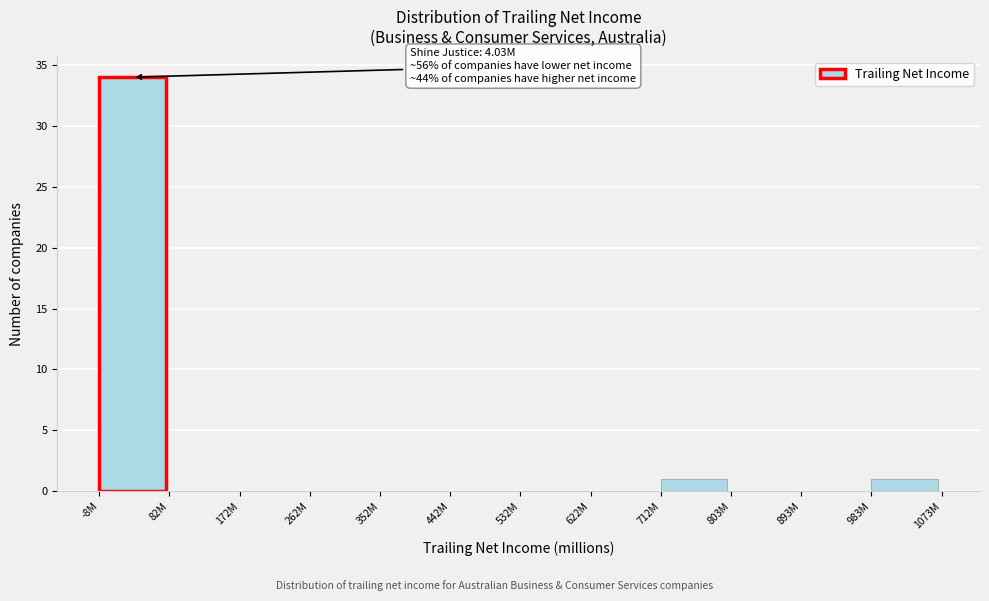

Reading right to left, list all the values displayed in this chart.

983M=1	893M=0	803M=0	712M=1	622M=0	532M=0	442M=0	352M=0	262M=0	172M=0	82M=0	-8M=34